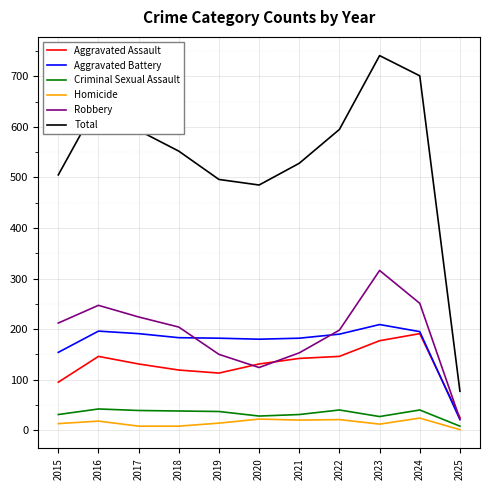

What is the highest value of the Aggravated Battery series?

209